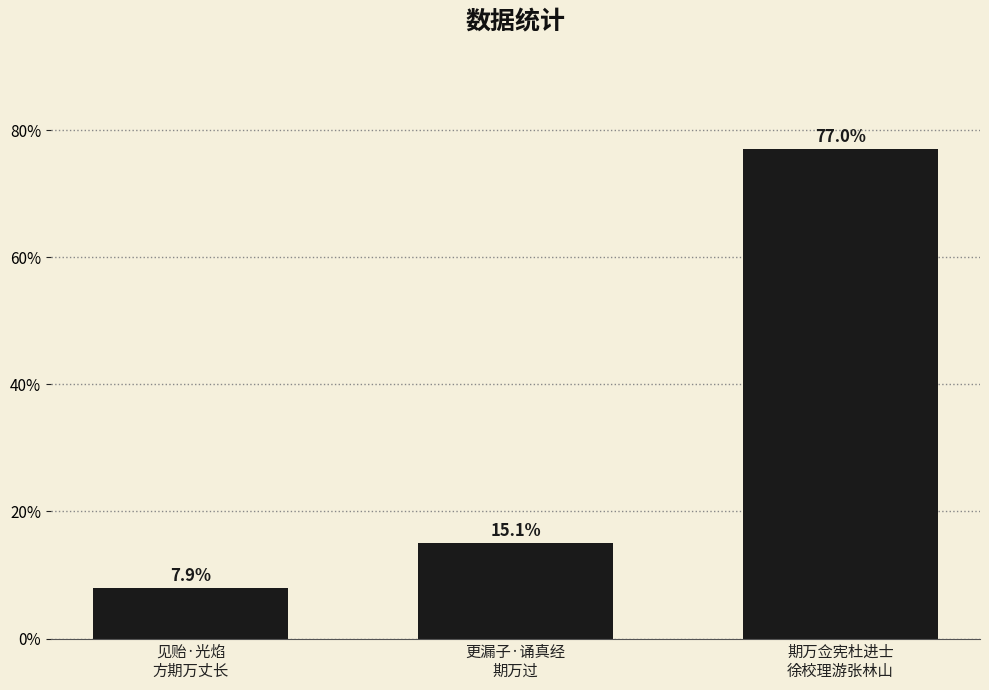

Reading left to right, list all the values displayed in this chart.

见贻·光焰
方期万丈长=7.9	更漏子·诵真经
期万过=15.1	期万佥宪杜进士
徐校理游张林山=77.0